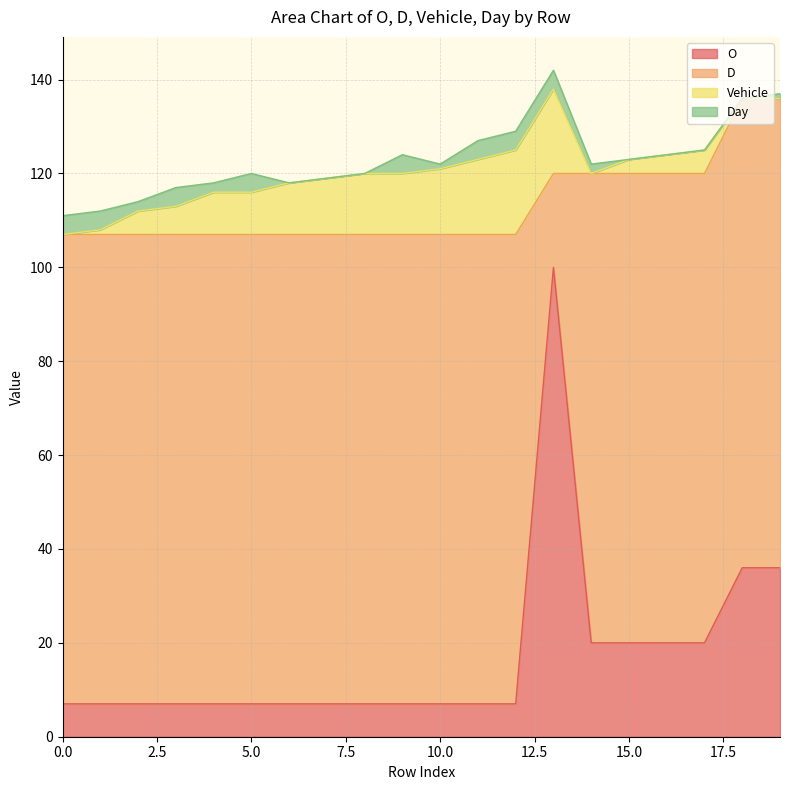

The value of Day at 7 is 2. True or false?

False